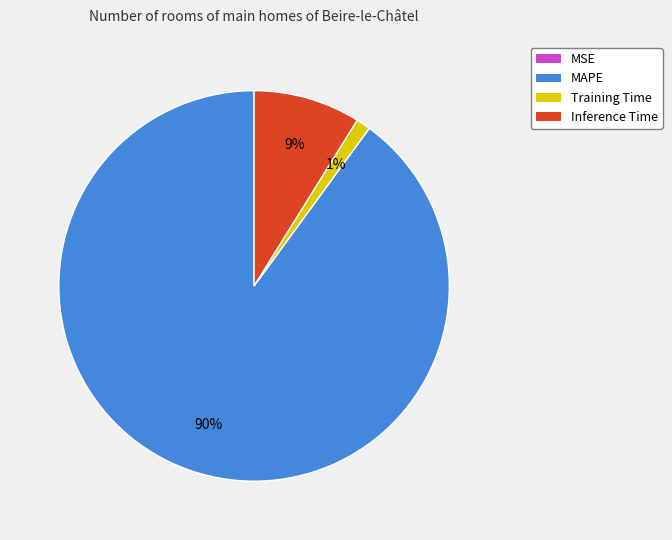

To the nearest percent, what percentage of the pie is MAPE?

90%